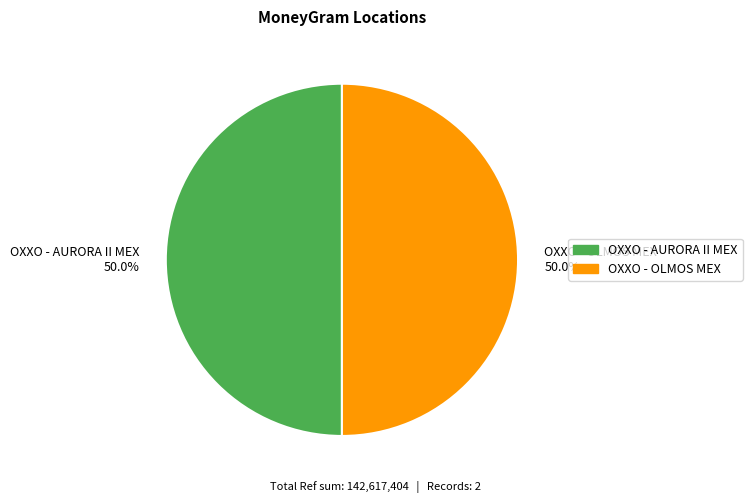

What is the ratio of the value at OXXO - AURORA II MEX 50.0% to the value at OXXO - OLMOS MEX 50.0%?

1.0